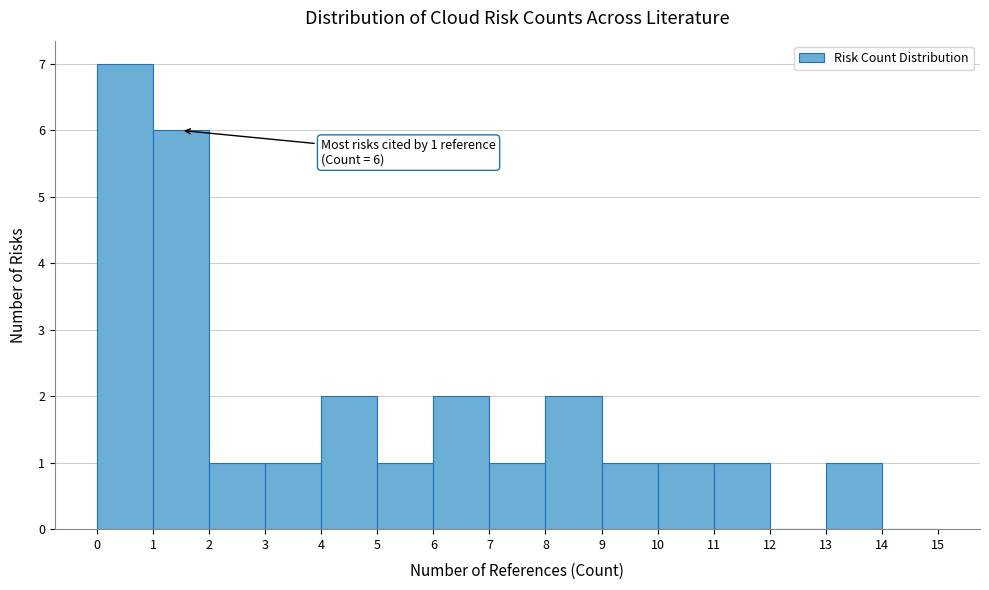

Which range on the x-axis has the tallest bar?

0 to 1